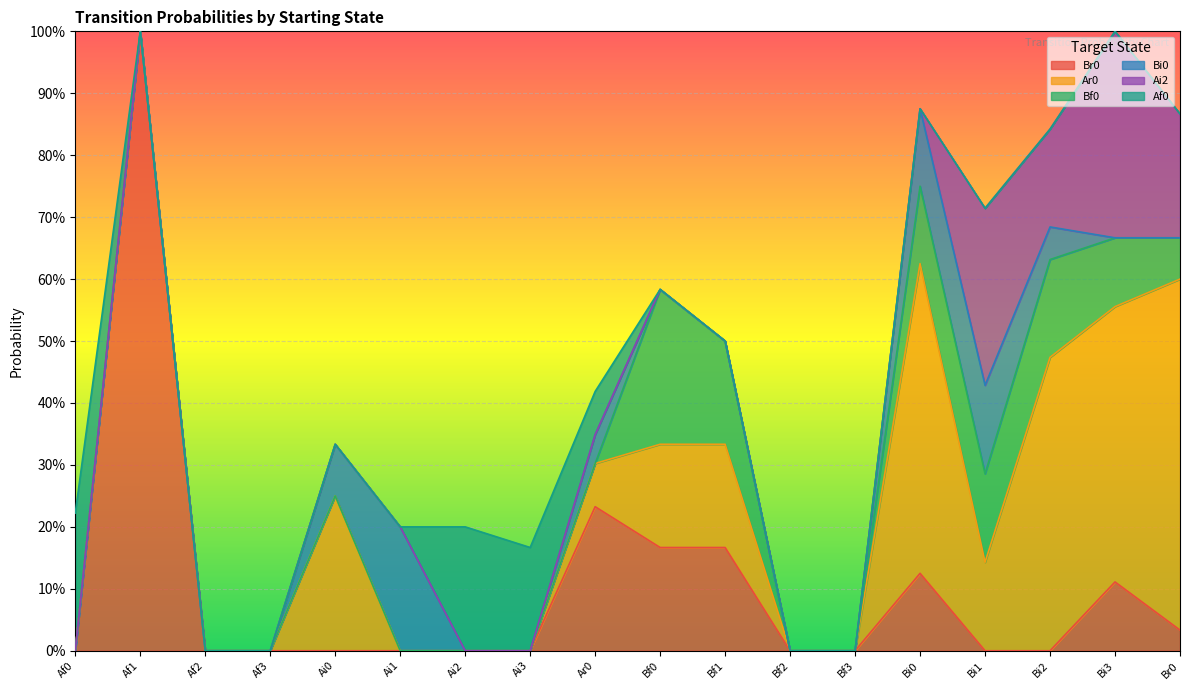

What is the difference between the Bf0 values at Br0 and Ai2?

0.1